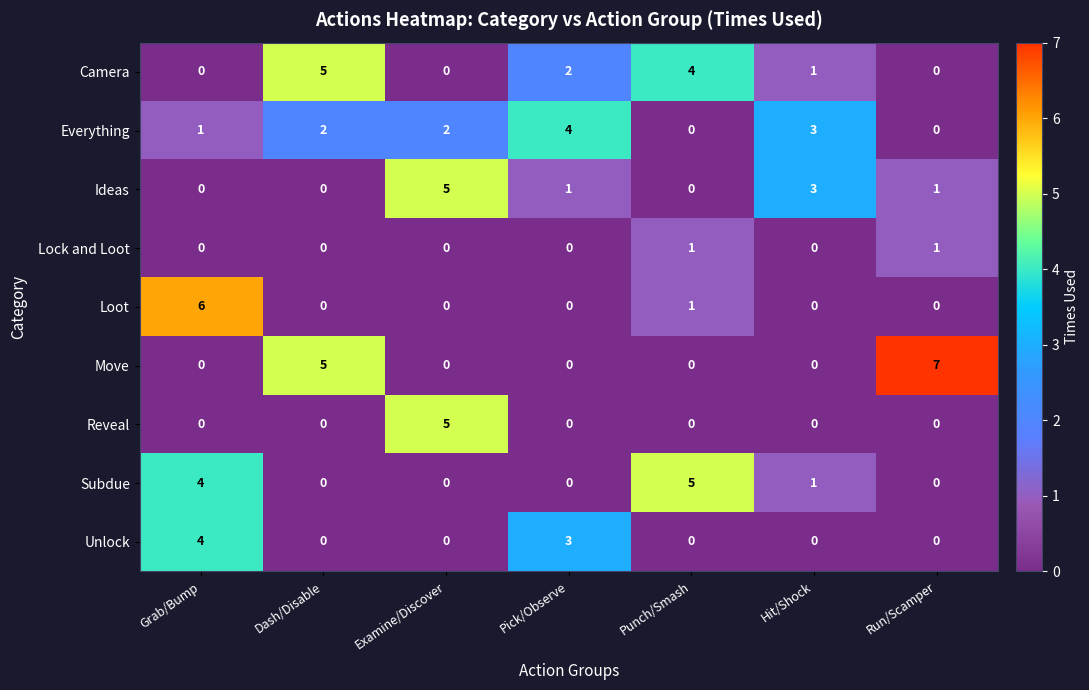

What is the difference between the second highest and minimum values in the Subdue series?

4